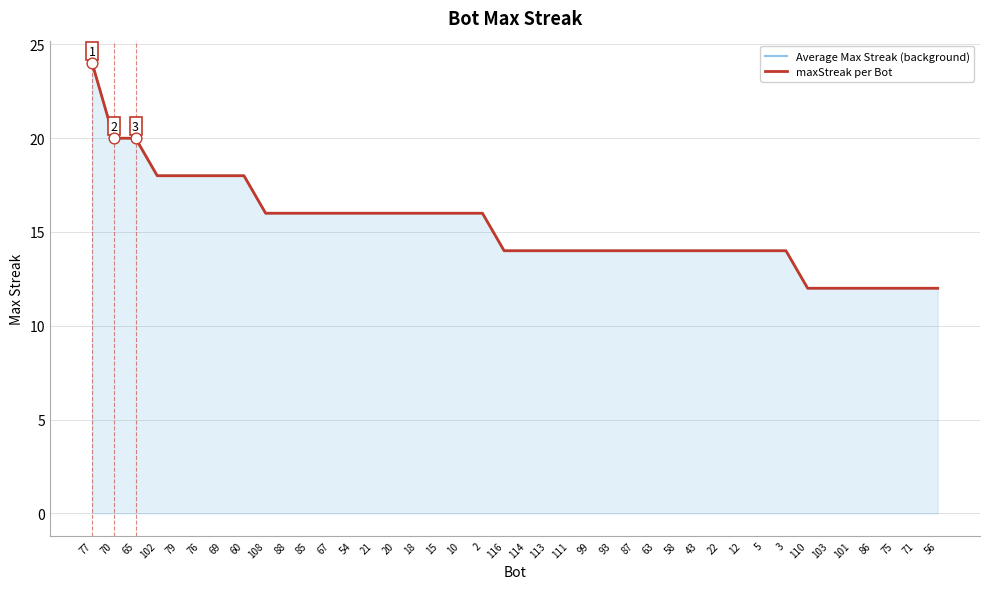

Which series contains the lowest Y value?

Average Max Streak (background)